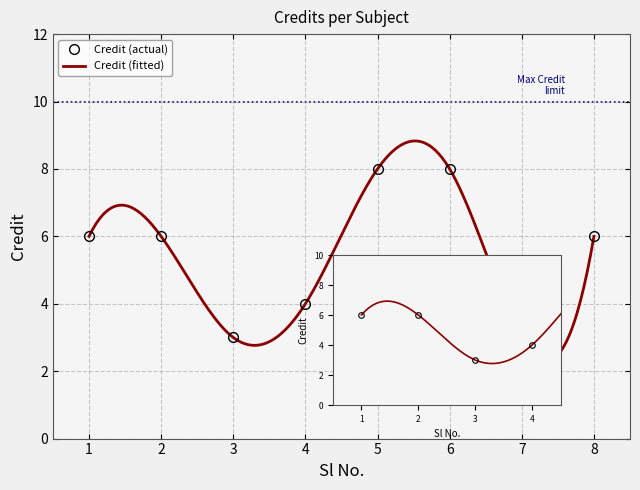

Where is Credit (fitted) nearest to the value 5?

1